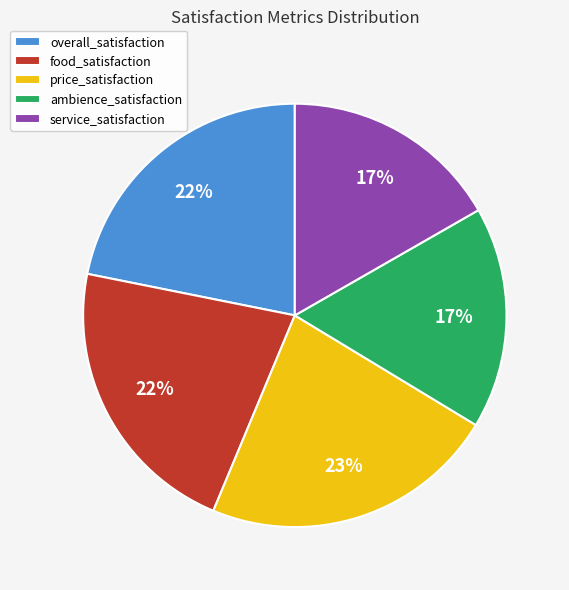

True or false: ambience_satisfaction accounts for 27% of the total.

False